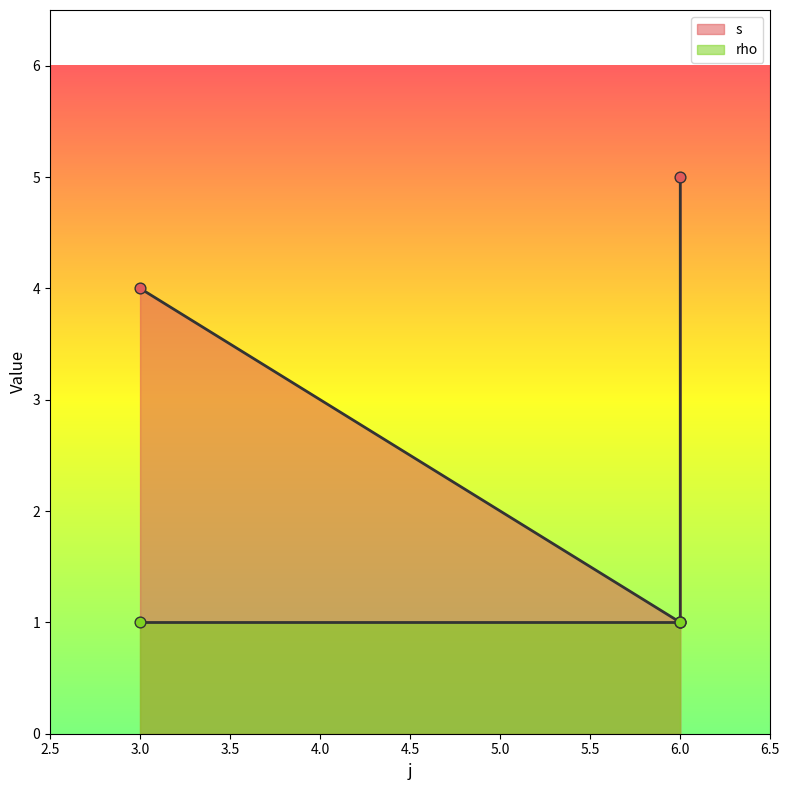

What is the change in value from 6 to 6?

+4